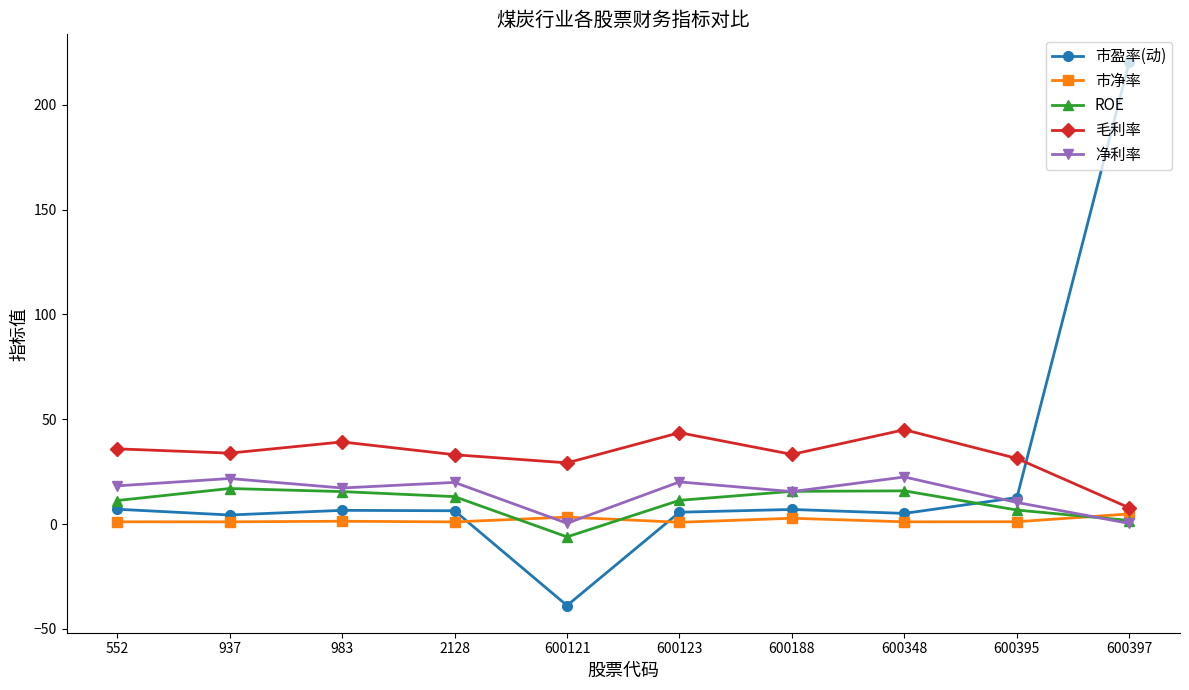

True or false: 净利率 has a value of 0.4 at 600121.

True